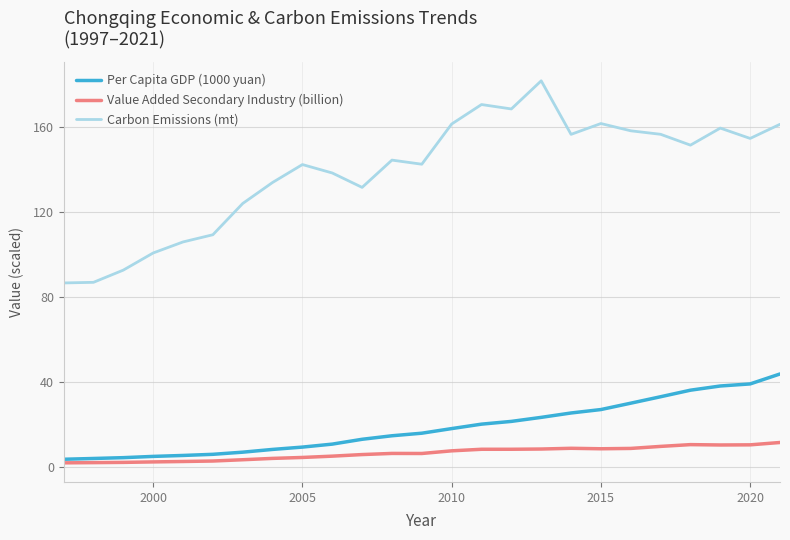

Which series has the widest spread of values?

Carbon Emissions (mt)